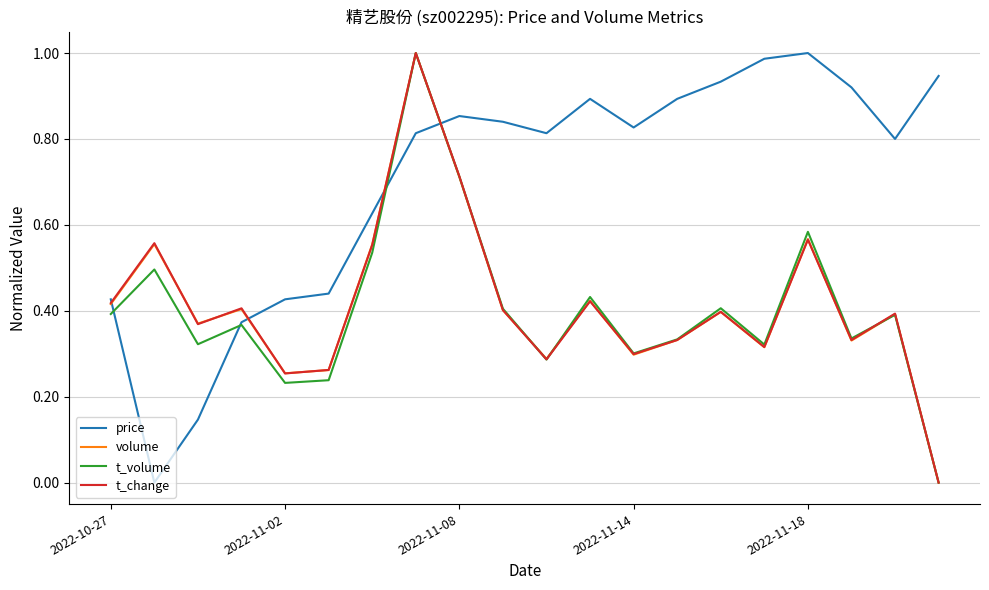

Which series has the largest total across all categories?

price